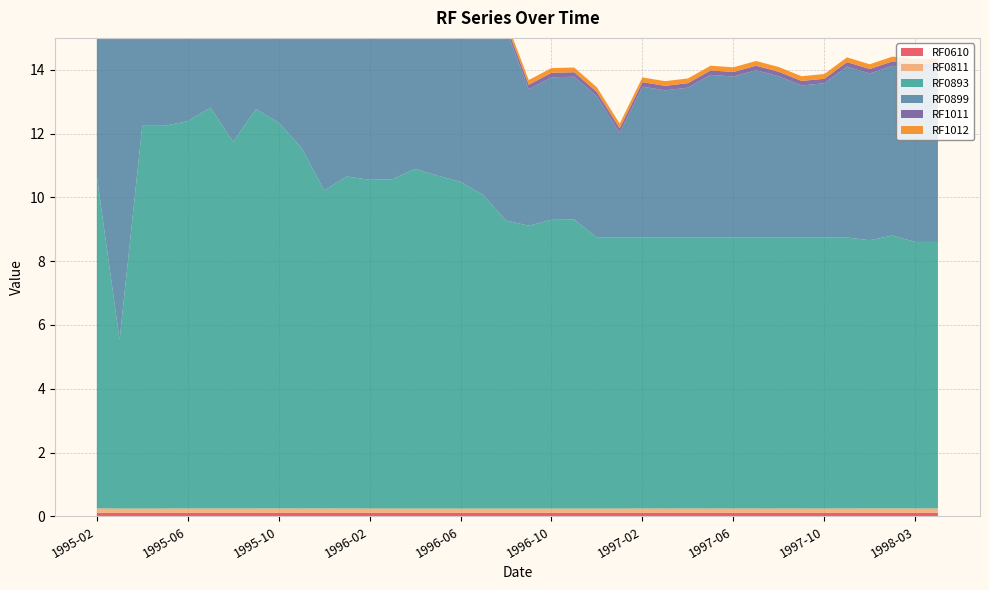

Reading left to right, transcribe all the data shown in this chart.

RF0610: 0.1	0.1	0.1	0.1	0.1	0.1	0.1	0.1	0.1	0.1	0.1	0.1	0.1	0.1	0.1	0.1	0.1	0.1	0.1	0.1	0.1	0.1	0.1	0.1	0.1	0.1	0.1	0.1	0.1	0.1	0.1	0.1	0.1	0.1	0.1	0.1	0.1	0.1
RF0811: 0.1	0.1	0.1	0.1	0.1	0.1	0.1	0.1	0.1	0.1	0.1	0.1	0.1	0.1	0.1	0.1	0.1	0.1	0.1	0.1	0.1	0.1	0.1	0.1	0.1	0.1	0.1	0.1	0.1	0.1	0.1	0.1	0.1	0.1	0.1	0.1	0.1	0.1
RF0893: 10.4	5.3	12.0	12.0	12.1	12.6	11.5	12.5	12.1	11.3	10.0	10.4	10.3	10.3	10.6	10.4	10.2	9.8	9.0	8.9	9.1	9.1	8.5	8.5	8.5	8.5	8.5	8.5	8.5	8.5	8.5	8.5	8.5	8.5	8.4	8.6	8.4	8.4
RF0899: 7.0	11.8	12.3	12.4	12.2	12.4	12.2	14.0	14.0	14.4	14.2	14.3	12.1	10.8	4.5	6.7	6.7	6.2	6.0	4.3	4.5	4.5	4.4	3.3	4.7	4.6	4.7	5.1	5.0	5.2	5.1	4.8	4.8	5.4	5.2	5.3	5.4	5.4
RF1011: 0.1	0.1	0.1	0.1	0.1	0.1	0.1	0.1	0.1	0.1	0.1	0.1	0.1	0.1	0.1	0.1	0.1	0.1	0.1	0.1	0.1	0.1	0.1	0.1	0.1	0.1	0.1	0.1	0.1	0.1	0.1	0.1	0.1	0.1	0.1	0.1	0.1	0.1
RF1012: 0.1	0.1	0.2	0.1	0.2	0.1	0.1	0.1	0.1	0.1	0.1	0.1	0.1	0.1	0.1	0.1	0.1	0.1	0.1	0.1	0.1	0.1	0.1	0.1	0.1	0.1	0.1	0.1	0.1	0.1	0.1	0.1	0.1	0.1	0.1	0.1	0.1	0.1